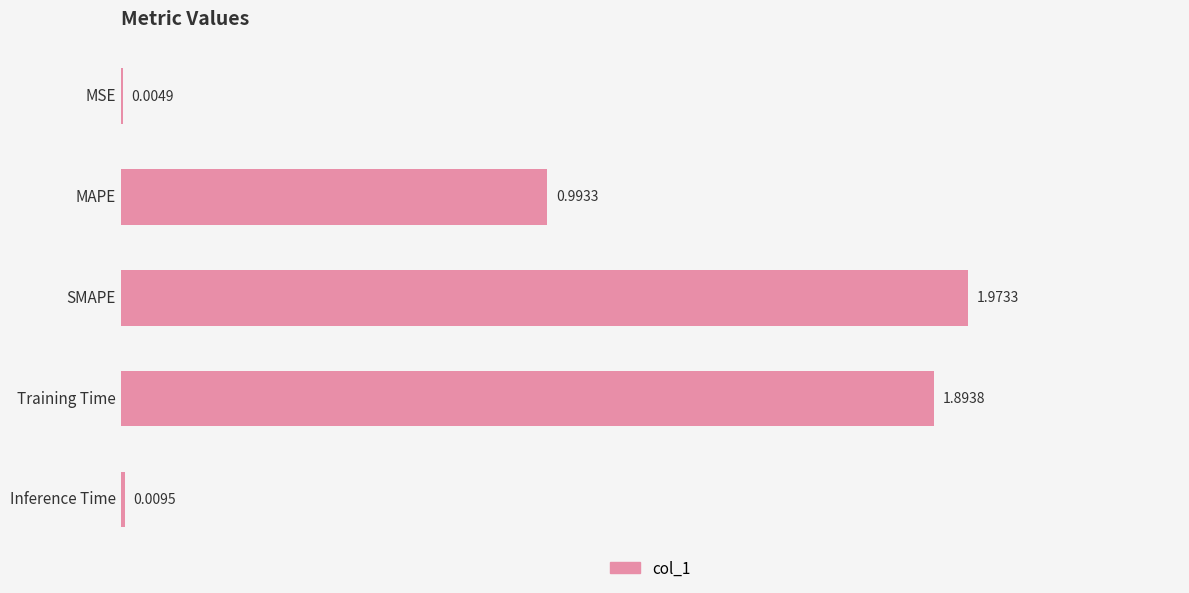

What is the sum of the values at Training Time and MSE?

1.9